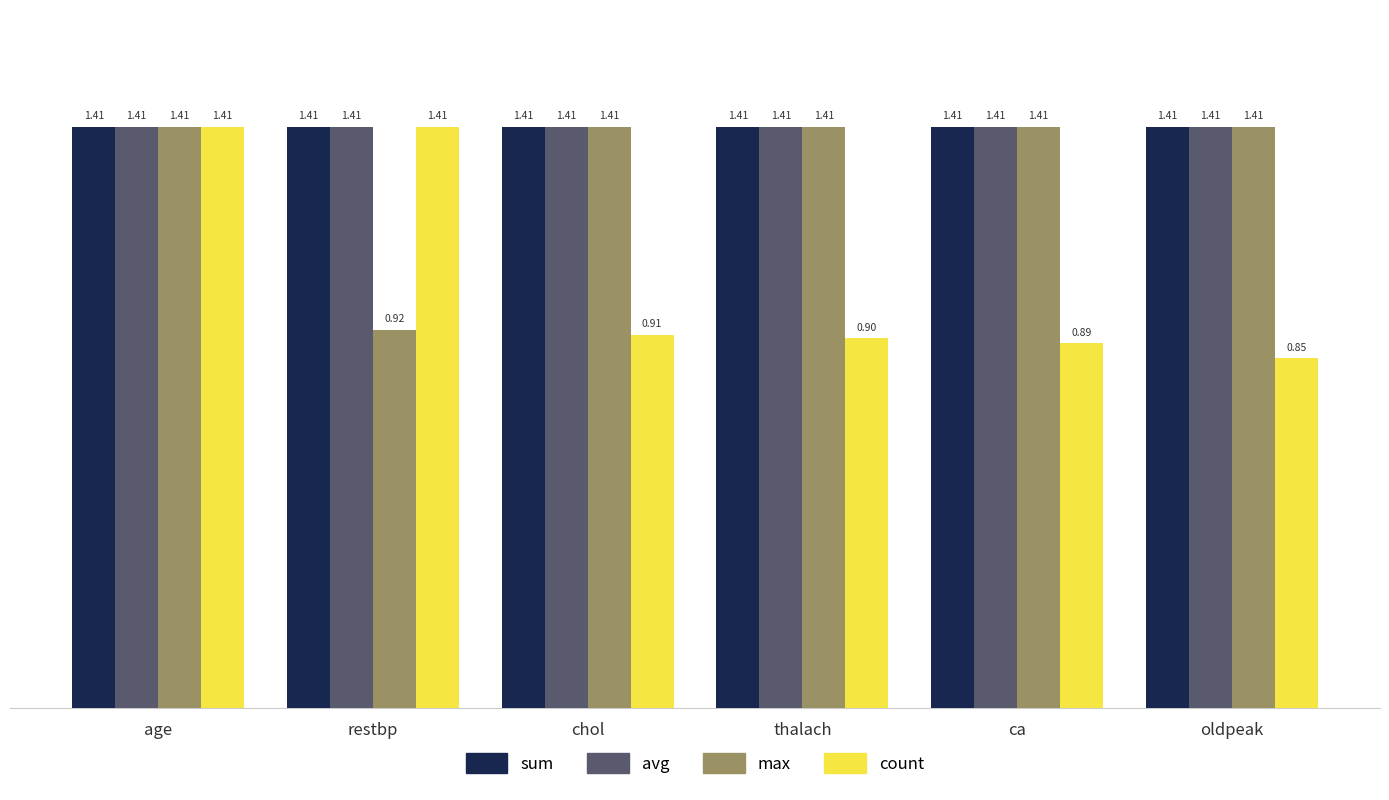

How many groups of bars are there?

6